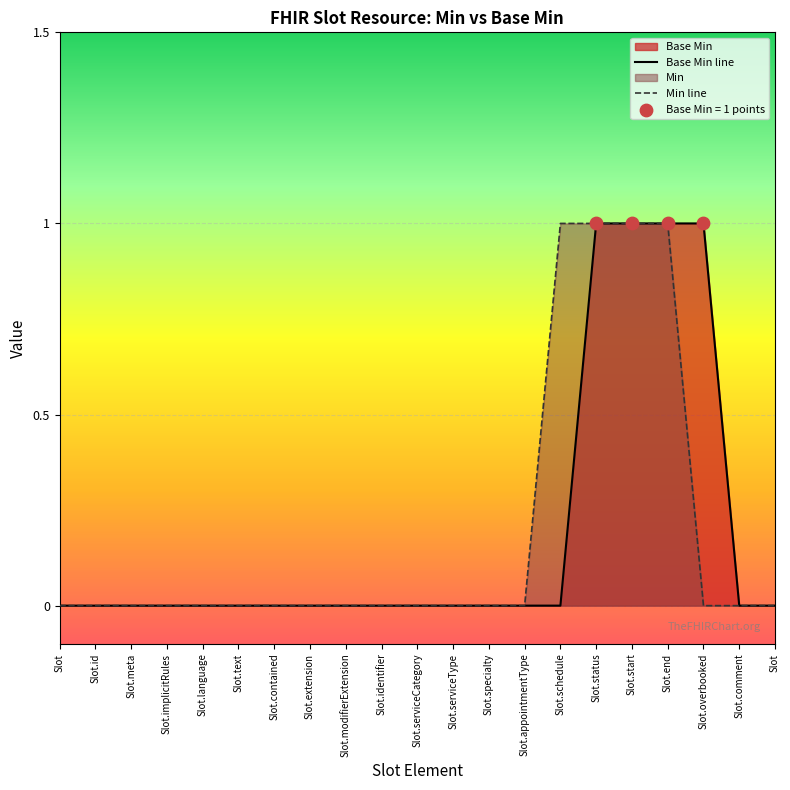

Between Slot.modifierExtension and Slot.serviceCategory, which is larger?

Slot.modifierExtension